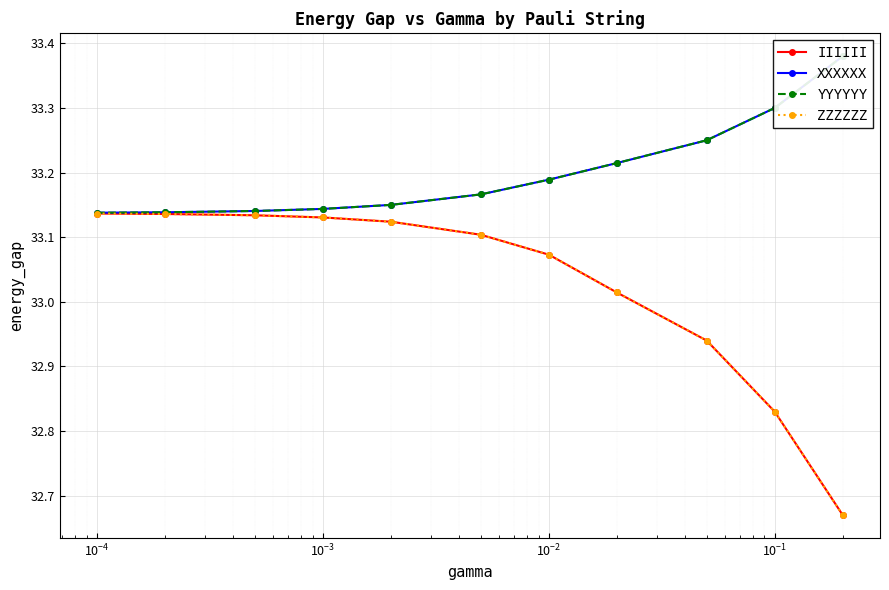

How many categories are shown in the chart?

11